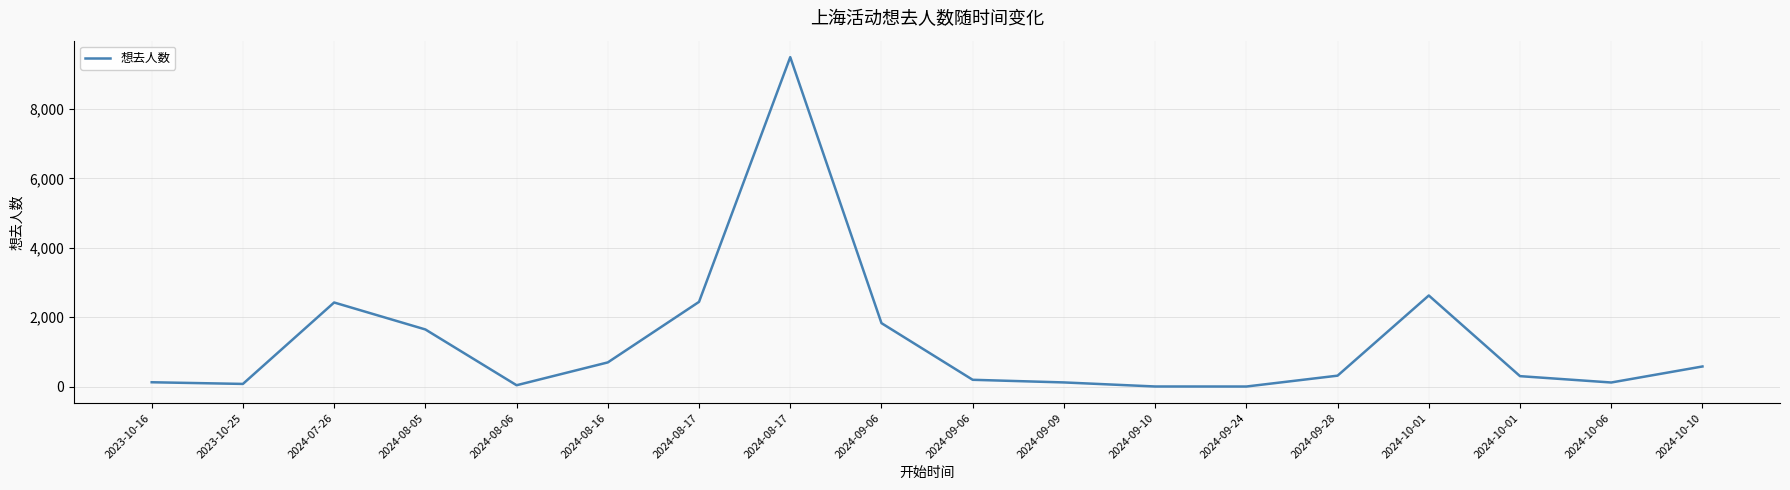

Does the chart have visible grid lines?

Yes